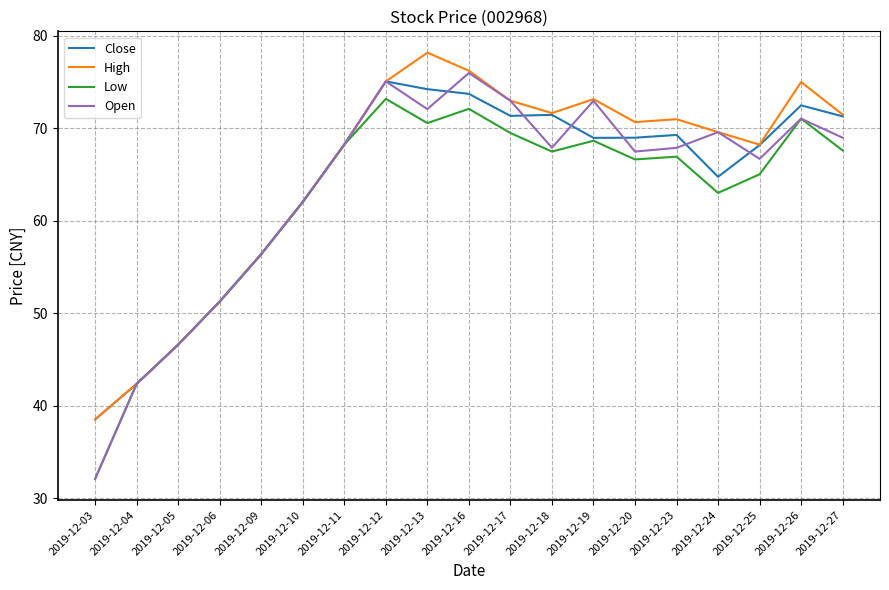

Is this an area chart (filled region under the line)?

No